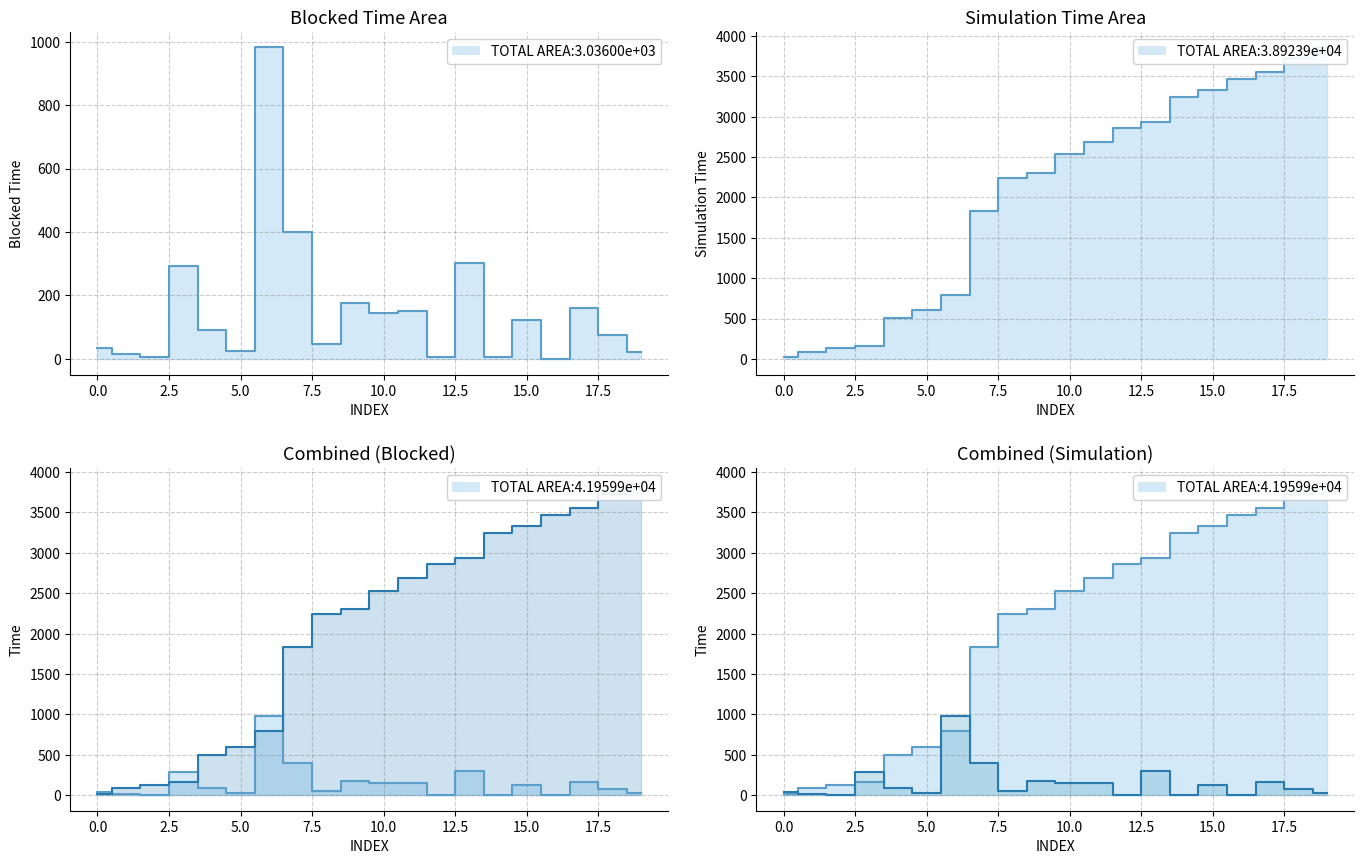

What is the average value of the Simulation Time series?

2043.1